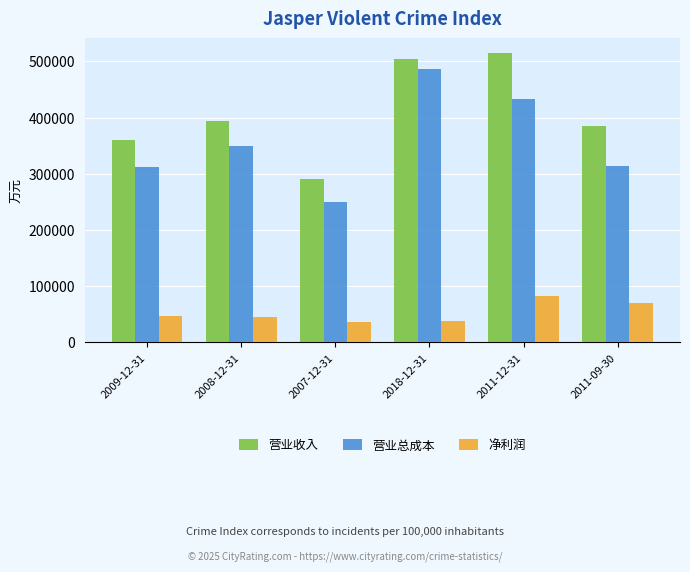

At which label is 营业总成本 closest to 367854?

2008-12-31